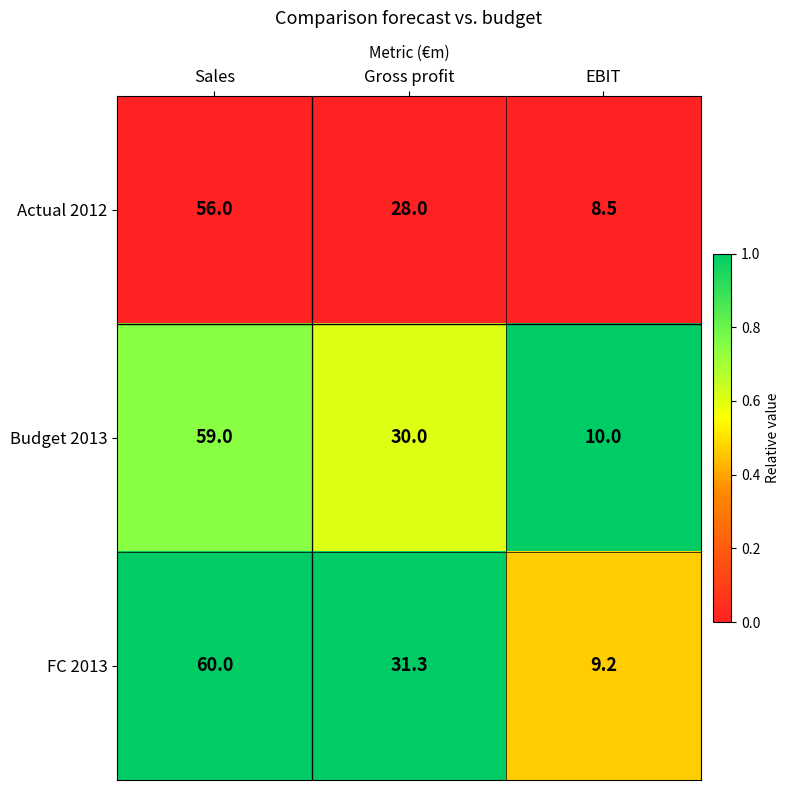

At how many categories does at least one series exceed 9?

3